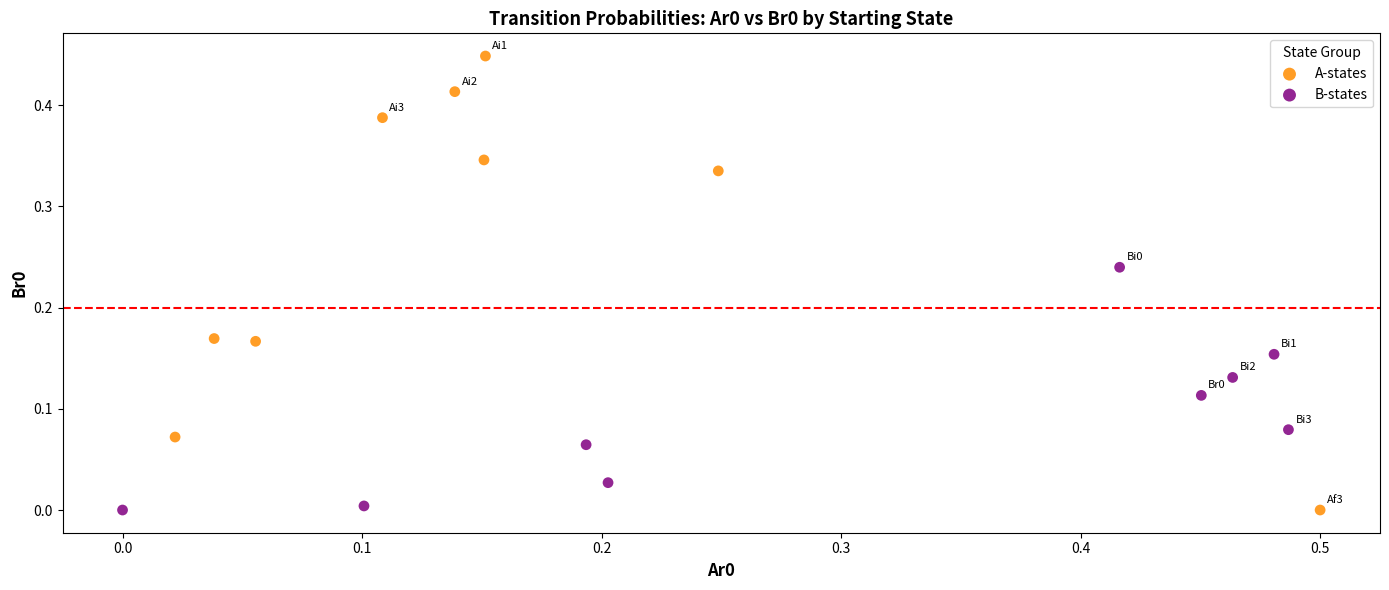

Which series contains the highest Y value?

A-states